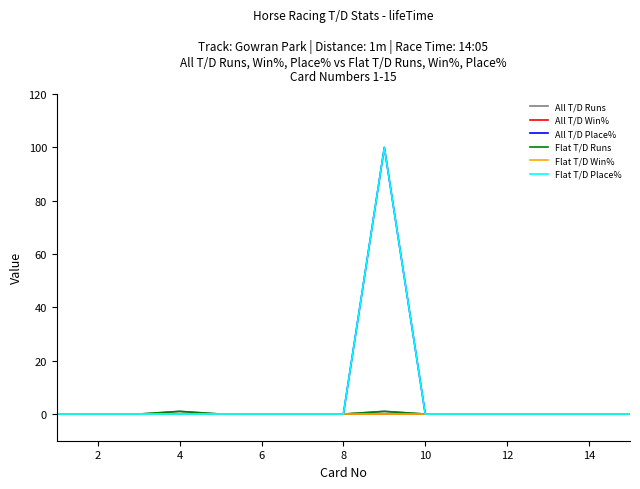

Is this an area chart (filled region under the line)?

No